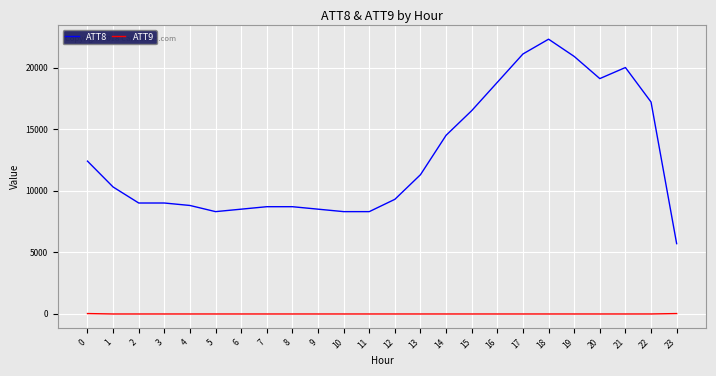

The value of ATT8 at 1 is 16410.5. True or false?

False